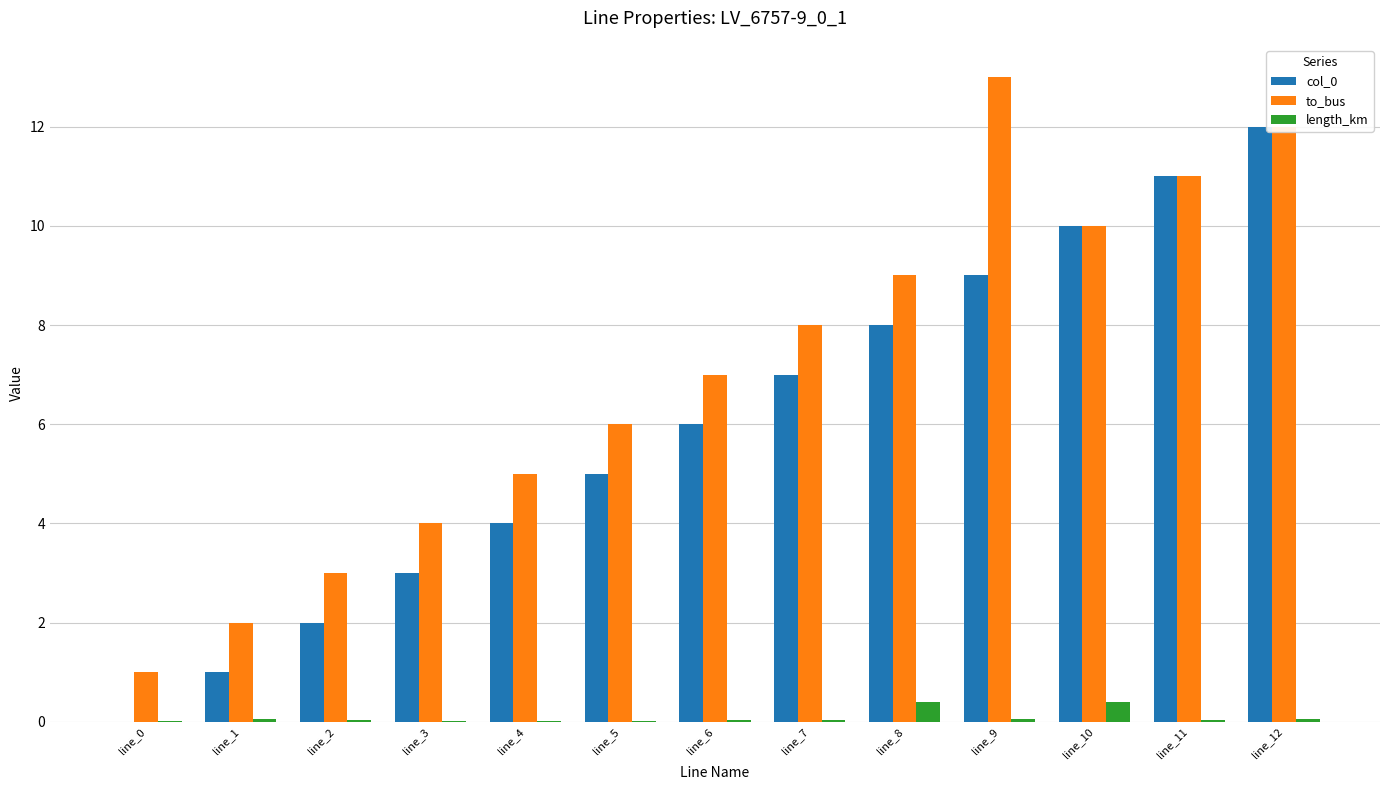

Count the number of data series in this chart.

3